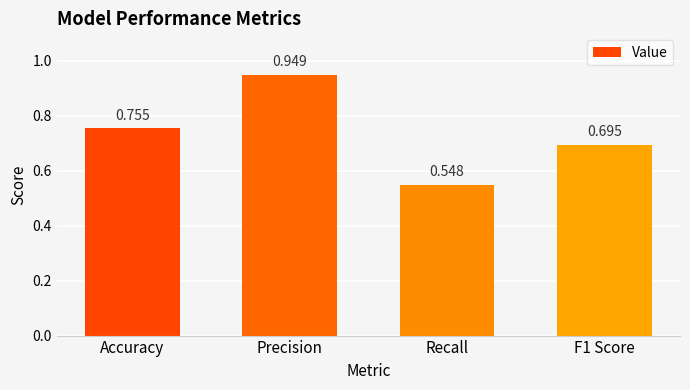

Which label corresponds to the largest value in the chart?

Precision